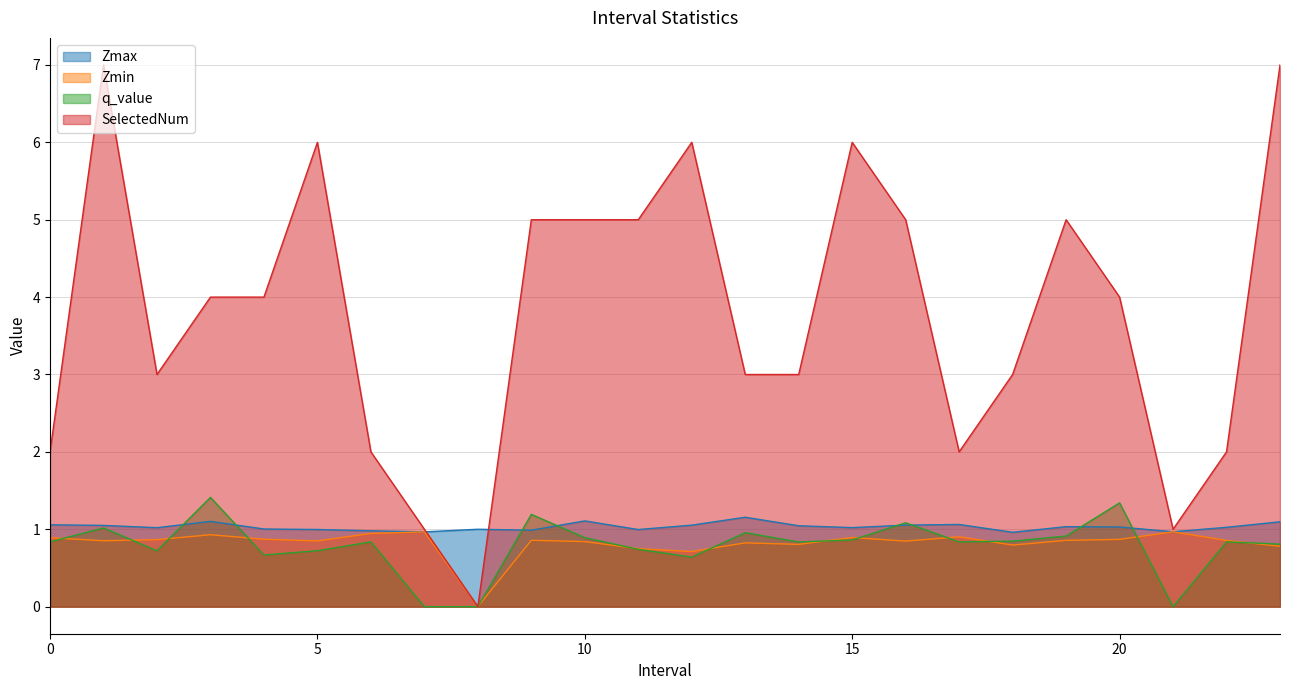

Where is the first local maximum for SelectedNum?

1